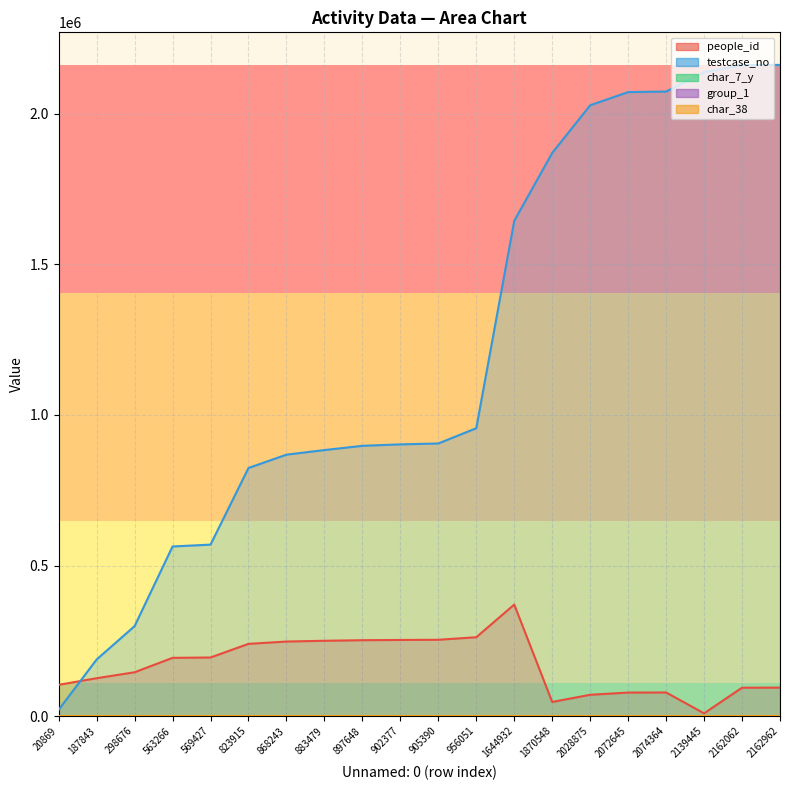

Reading left to right, what are all the values shown in this chart?

people_id: 20869=103664	187843=125650	298676=145413	563266=193292	569427=194488	823915=239785	868243=247467	883479=250020	897648=251927	902377=252753	905390=253312	956051=261803	1644932=370270	1870548=46743	2028875=70630	2072645=77974	2074364=78292	2139445=9008	2162062=94140	2162962=94357
testcase_no: 20869=20870	187843=187844	298676=298677	563266=563267	569427=569428	823915=823916	868243=868244	883479=883480	897648=897649	902377=902378	905390=905391	956051=956052	1644932=1644933	1870548=1870549	2028875=2028876	2072645=2072646	2074364=2074365	2139445=2139446	2162062=2162063	2162962=2162963
char_7_y: 20869=13	187843=15	298676=8	563266=14	569427=10	823915=23	868243=2	883479=20	897648=13	902377=2	905390=7	956051=12	1644932=1	1870548=1	2028875=12	2072645=4	2074364=18	2139445=11	2162062=6	2162962=18
char_38: 20869=0	187843=0	298676=1	563266=1	569427=1	823915=1	868243=1	883479=0	897648=0	902377=0	905390=0	956051=0	1644932=0	1870548=1	2028875=0	2072645=0	2074364=0	2139445=1	2162062=0	2162962=0
group_1: 20869=2	187843=2	298676=2	563266=2	569427=2	823915=2	868243=2	883479=2	897648=1	902377=2	905390=2	956051=2	1644932=2	1870548=2	2028875=2	2072645=2	2074364=2	2139445=2	2162062=2	2162962=2